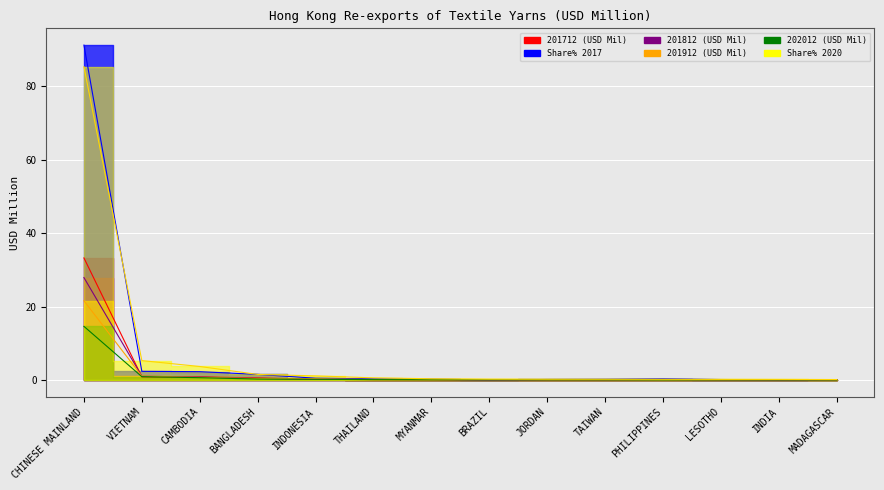

Between BRAZIL and INDIA, which is larger?

INDIA